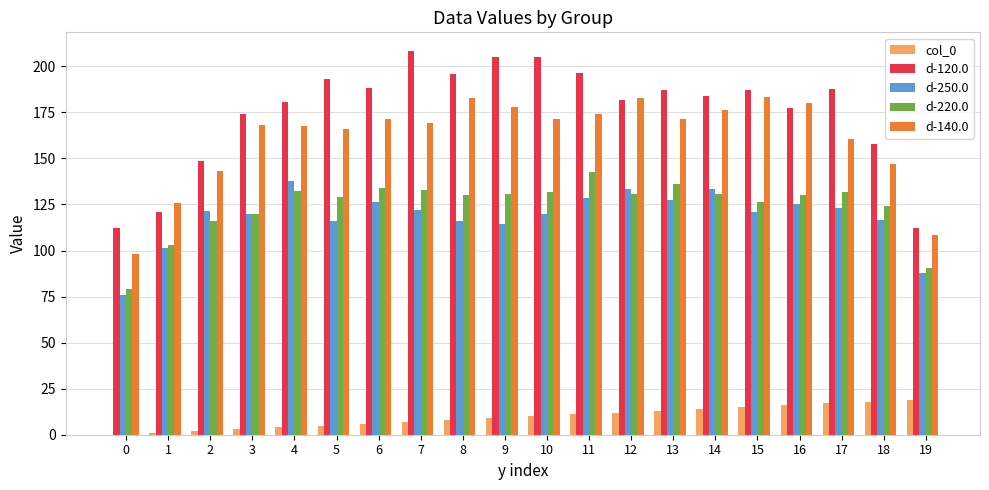

Which series has the largest total across all categories?

d-120.0